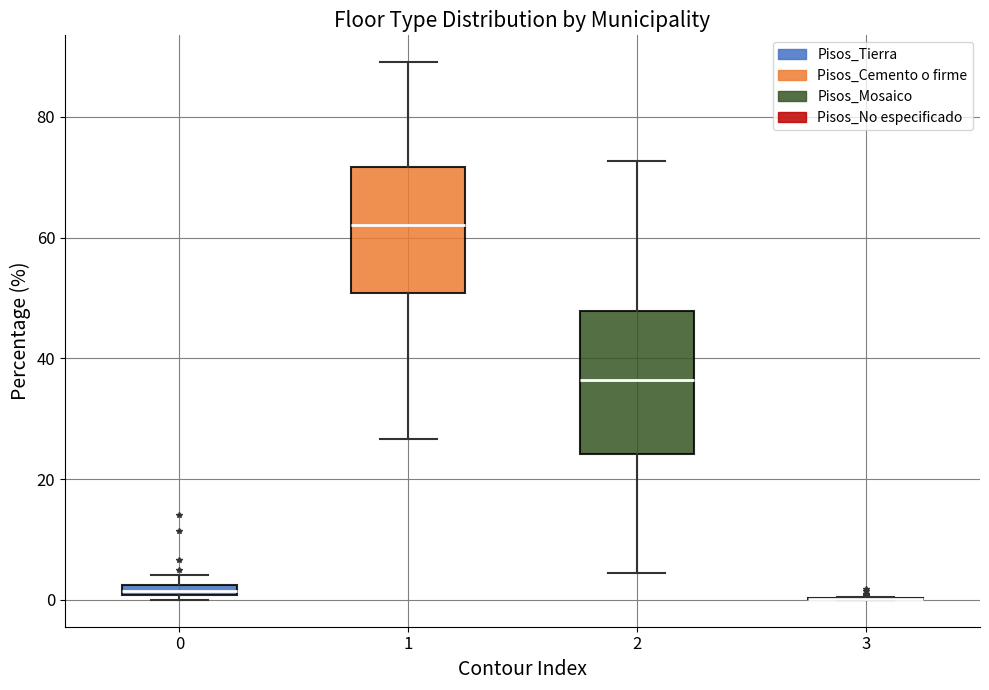

Where is the upper edge of the box at x = 1 on the y-axis? The values are not printed on the chart, so give them approximately, as read against the axis.

72